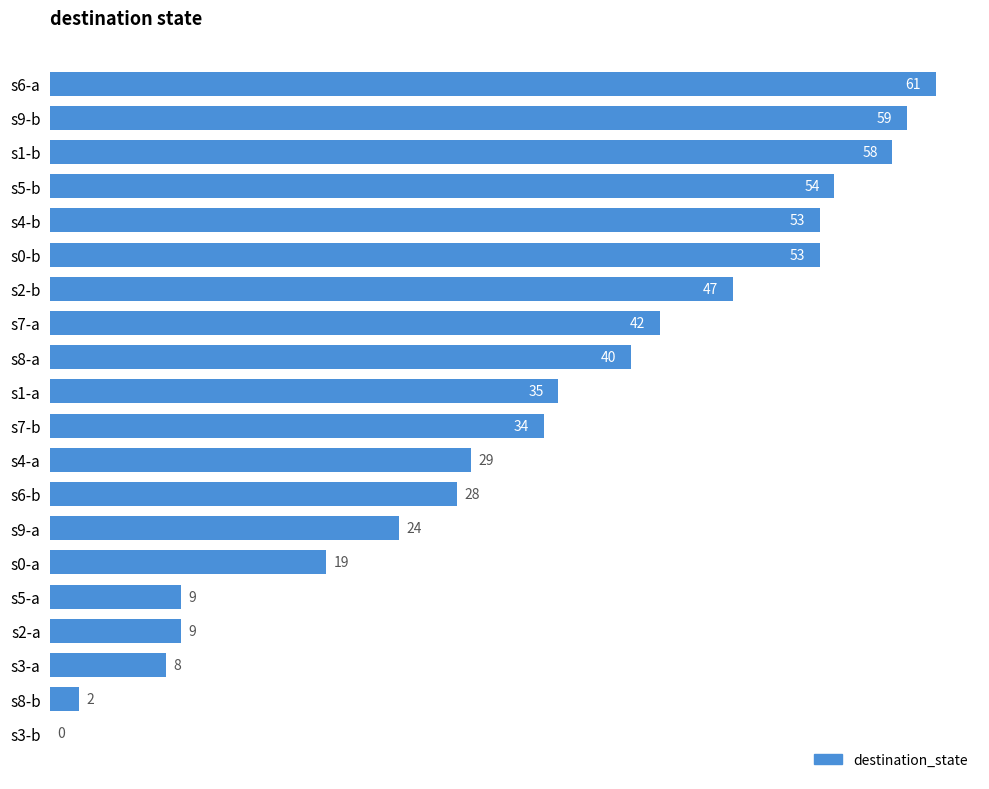

What is the sum of the values at s2-b and s0-b?

100